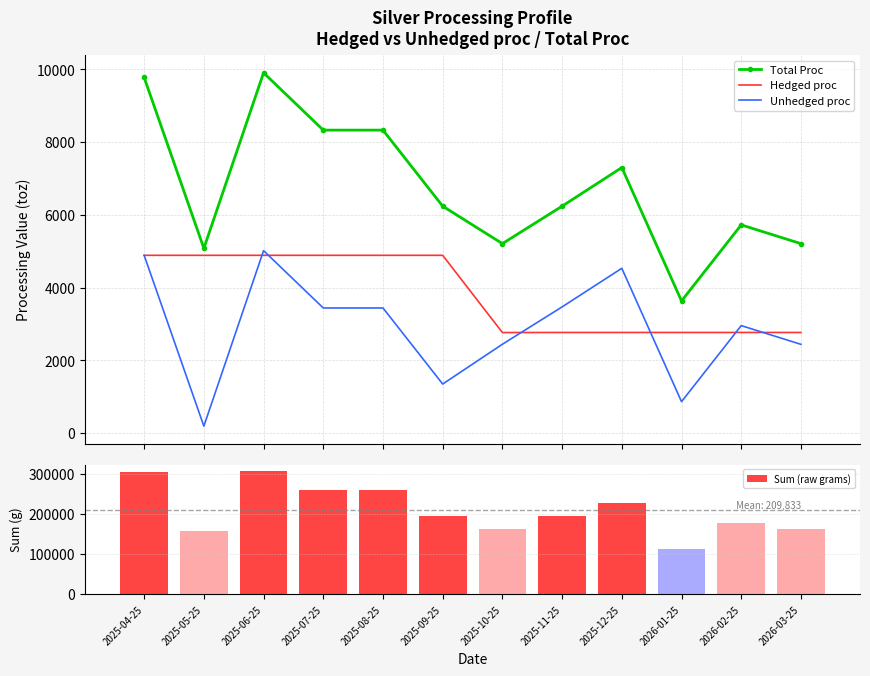

What is the approximate value of Sum (raw grams) at 2025-08-25?

259000